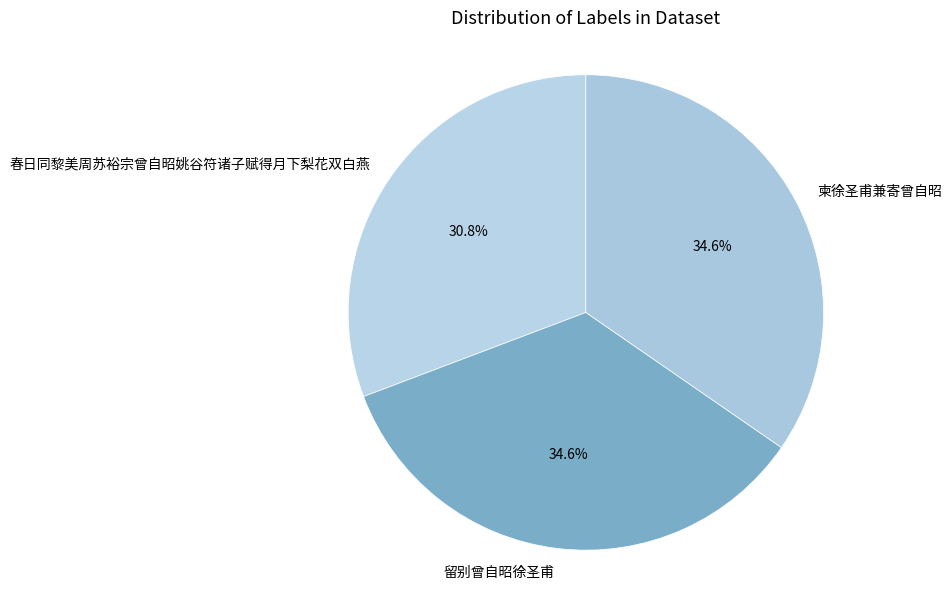

How much of the chart is everything except 春日同黎美周苏裕宗曾自昭姚谷符诸子赋得月下梨花双白燕?

69.2%